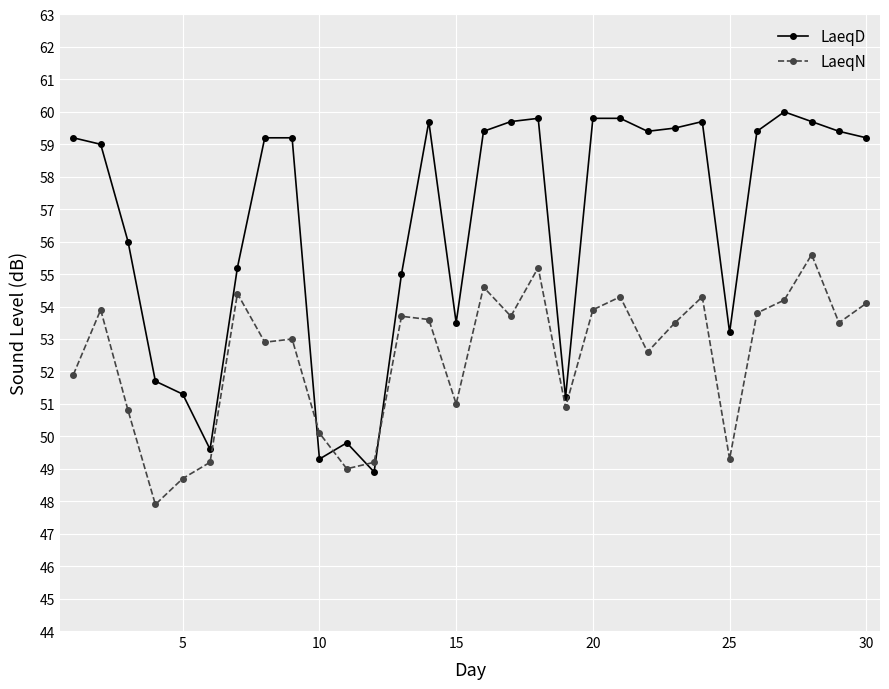

Rank the series by their maximum value, from highest to lowest.

LaeqD, LaeqN